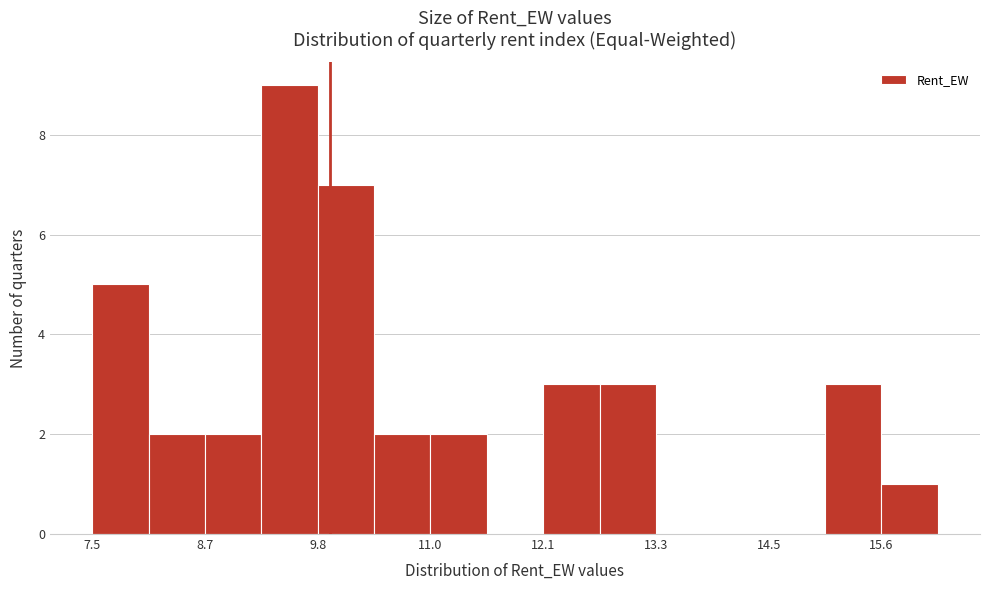

Read against the x-axis, roughly where is the centre of the tallest bar?

9.6